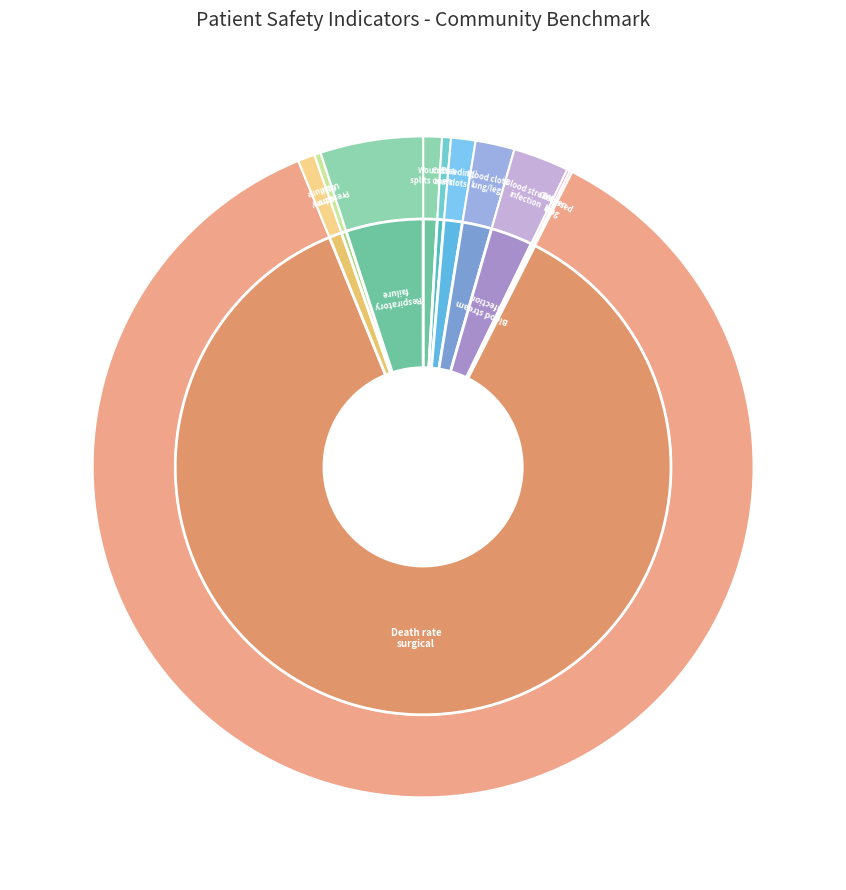

How many segments does this pie chart have?

11